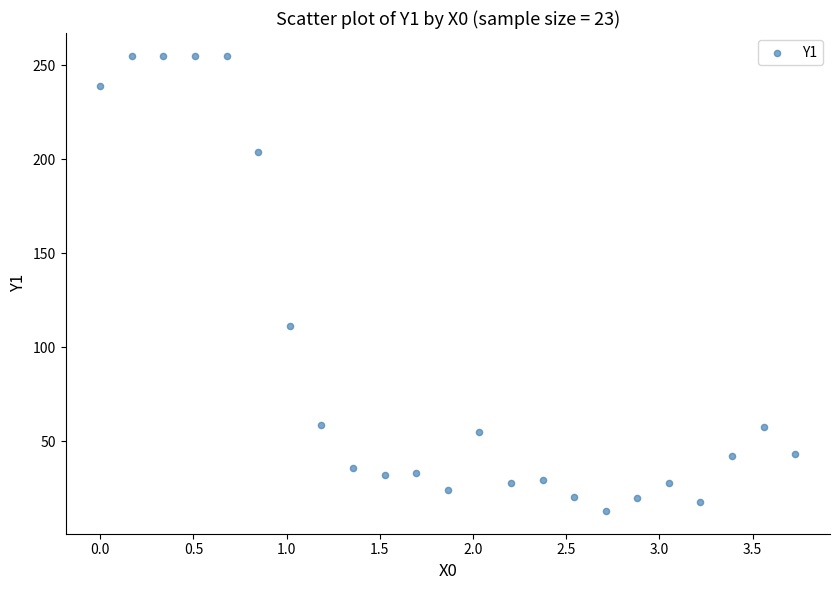

What is the range of Y values (max minus min)?

242.2